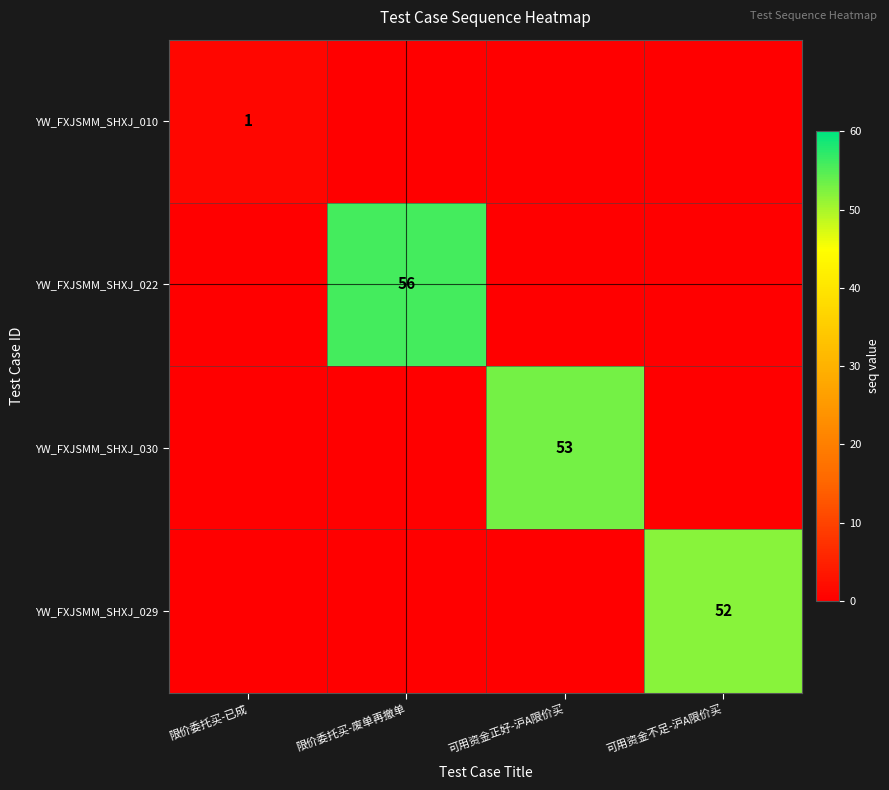

The value of YW_FXJSMM_SHXJ_022 at 限价委托买-废单再撤单 is 23. True or false?

False